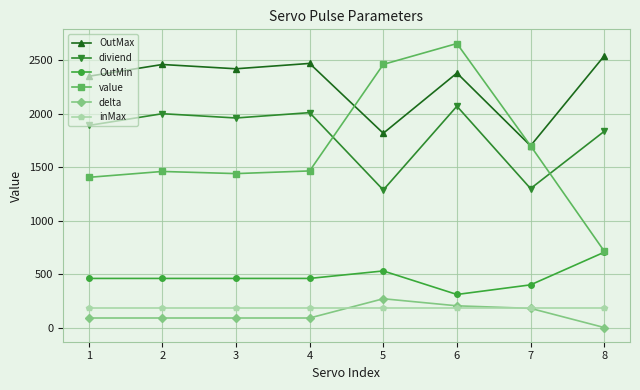

How many data points in OutMax are less than 2420?

4